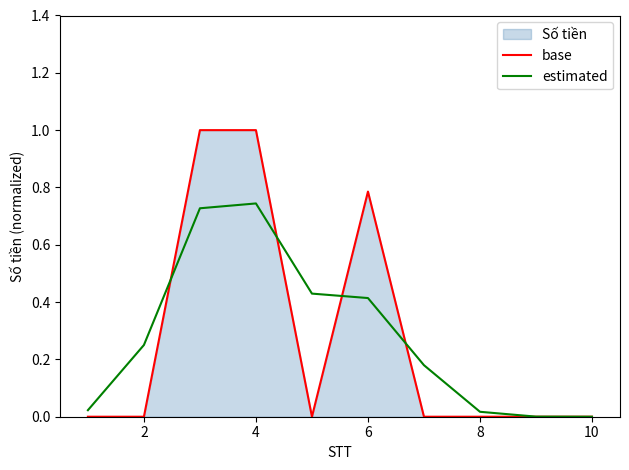

True or false: base has a value of 0.0 at 8.

True